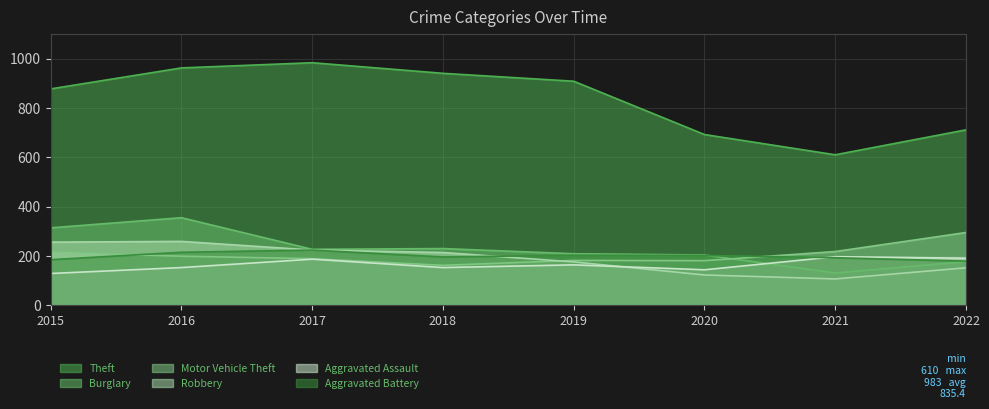

At 2016, list the series in order from smallest to largest.

Aggravated Assault, Motor Vehicle Theft, Aggravated Battery, Robbery, Burglary, Theft